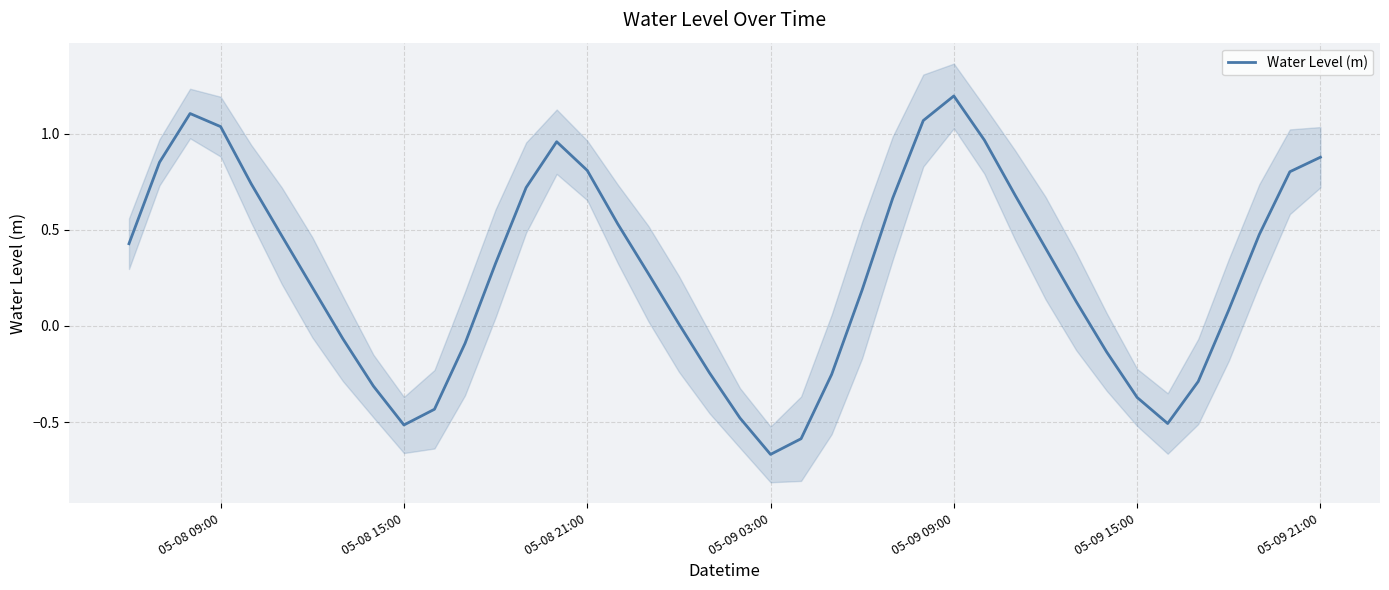

What is the greatest value displayed?

1.2